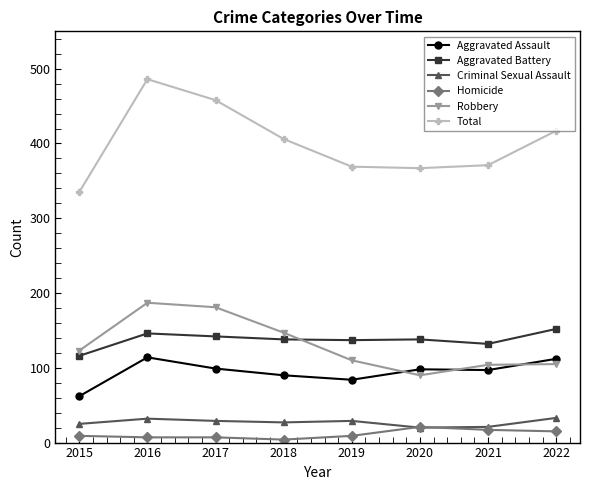

True or false: Total and Aggravated Battery cross at least once.

False